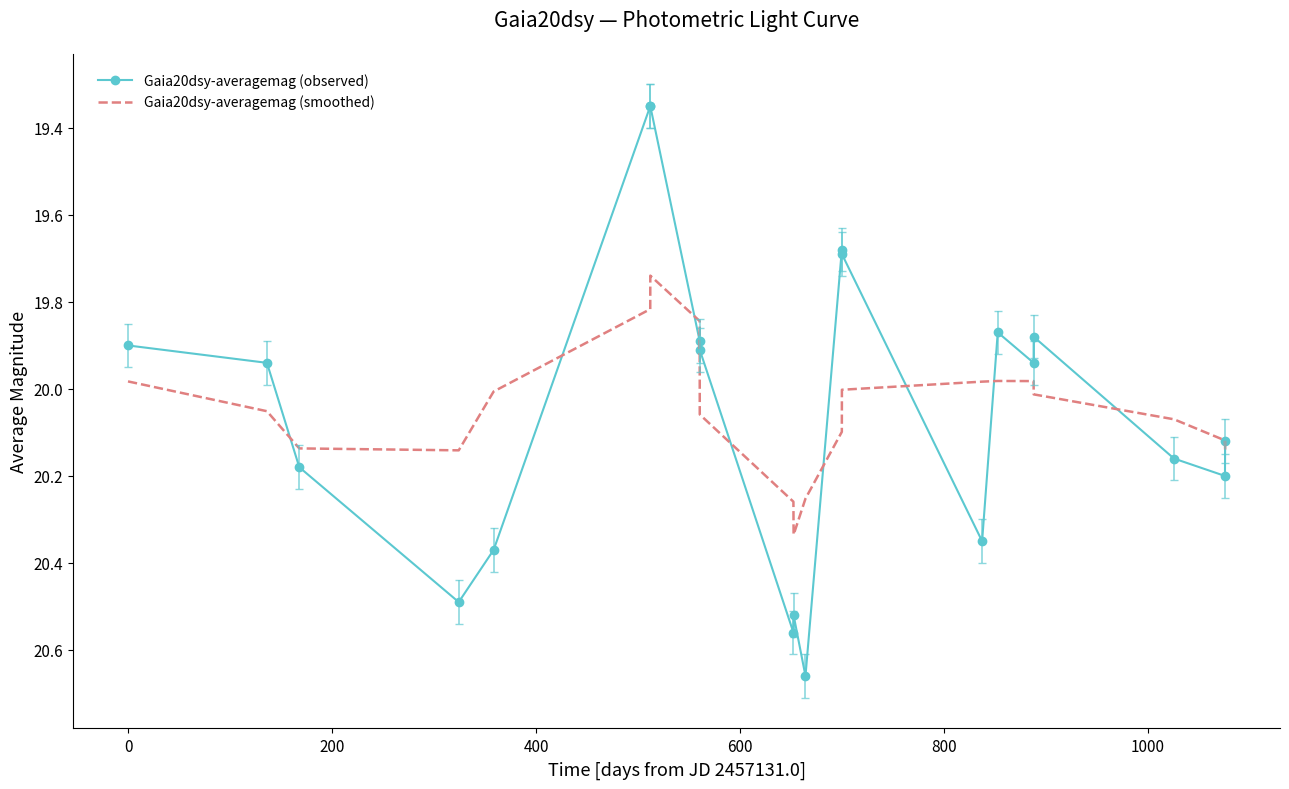

What is the difference between the maximum and minimum values in the Gaia20dsy-averagemag (smoothed) series?

0.6